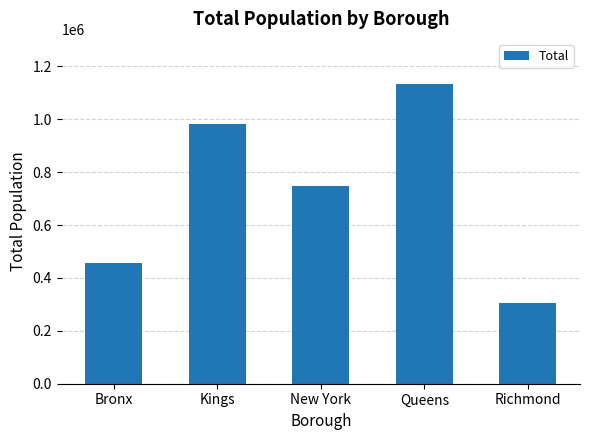

What is the change in value from Bronx to Kings?

+526922